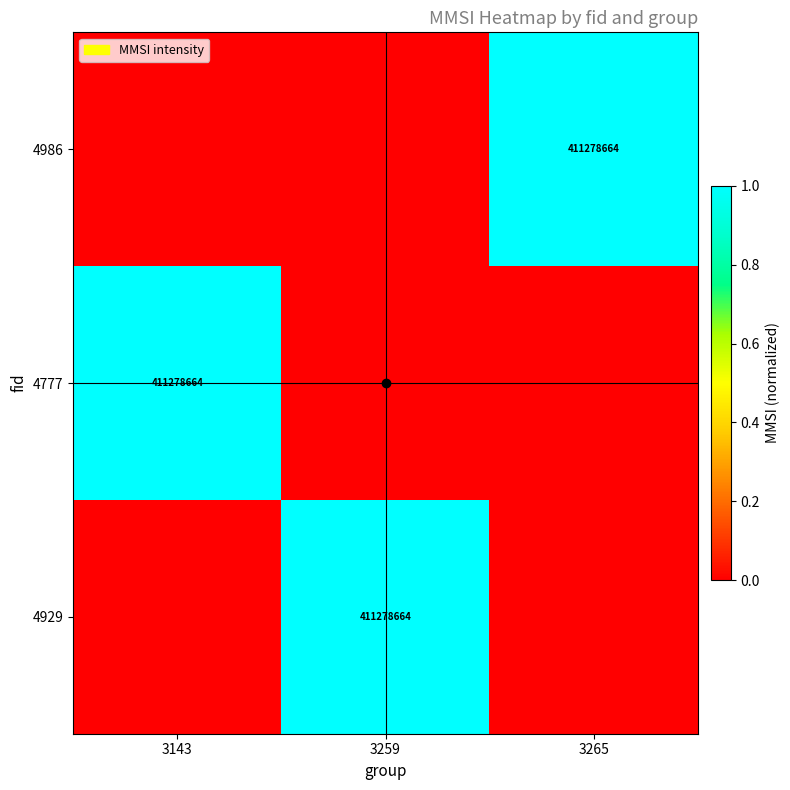

Is it true that 4929 equals 676843680 at 3259?

False